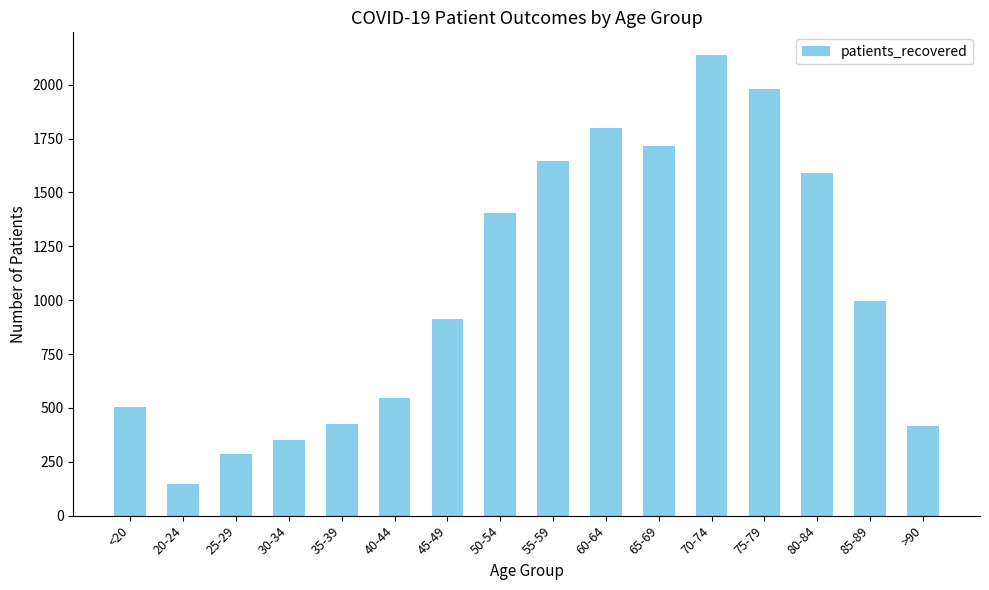

Between <20 and 35-39, which is larger?

<20